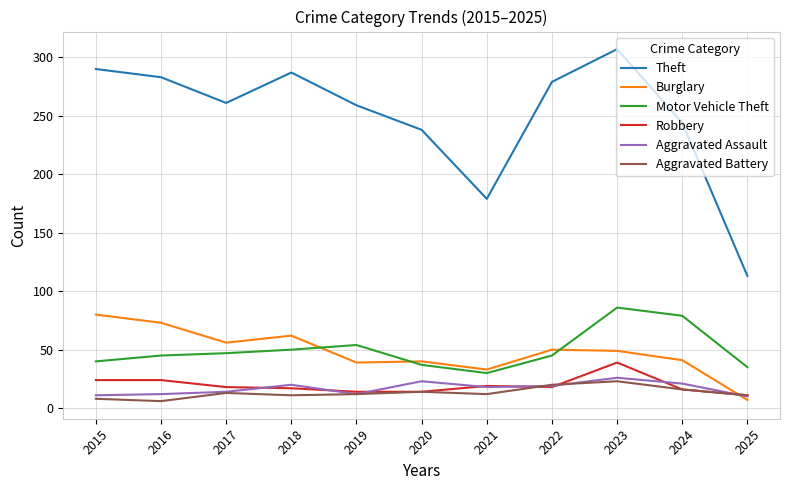

What is the approximate value of Robbery at 2018?

17